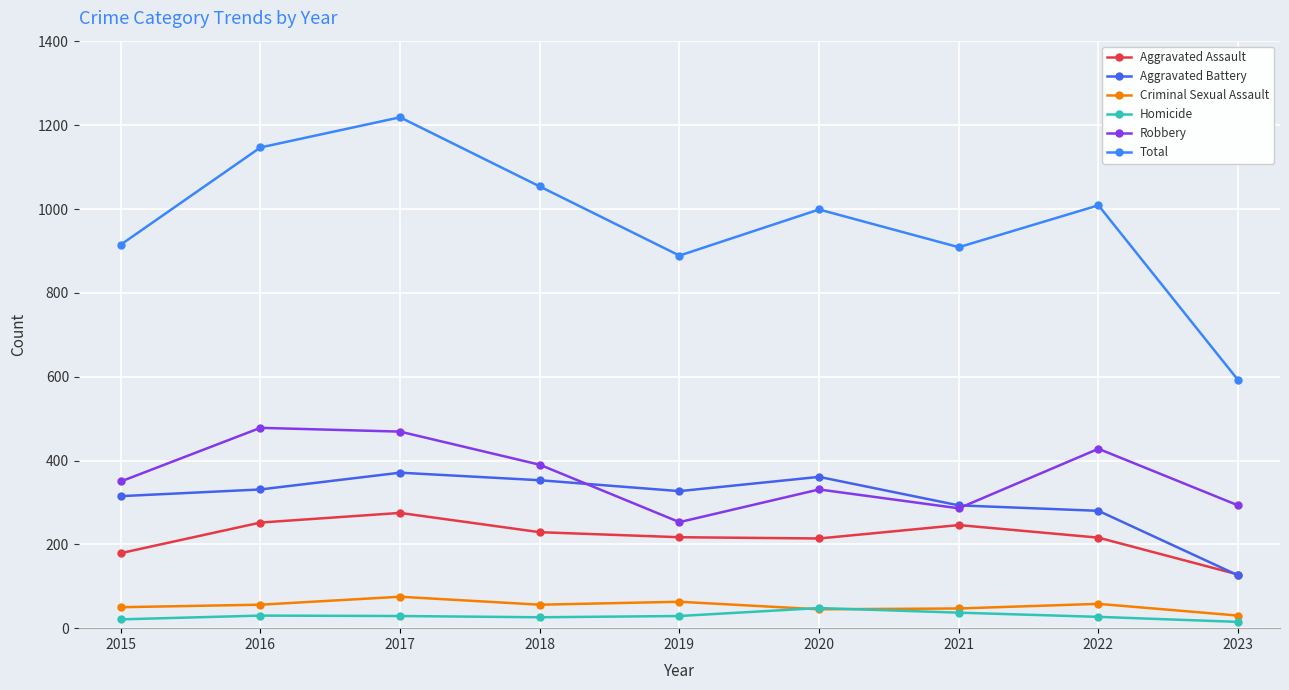

Which series has the largest range (max minus min)?

Total